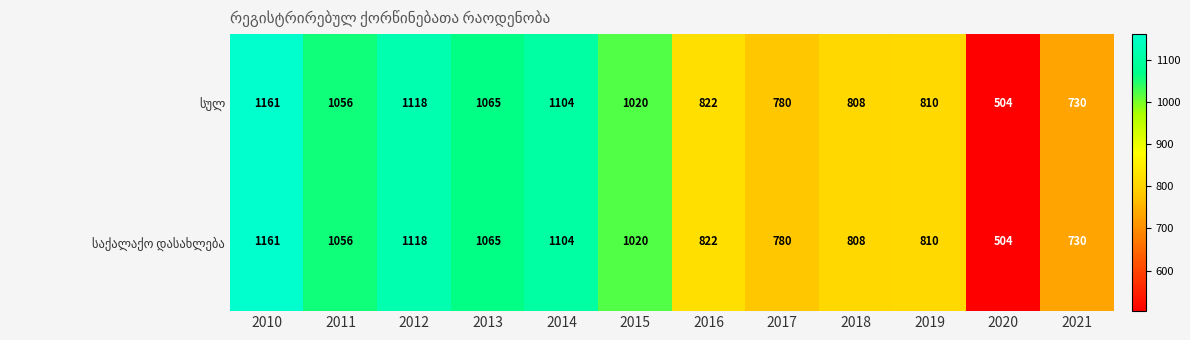

Count the number of categories in the chart.

12